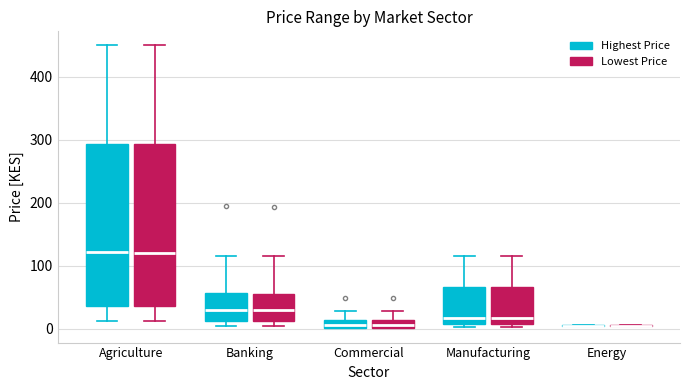

Where does the upper whisker of the box for Manufacturing (Lowest Price) end on the y-axis? The values are not printed on the chart, so give them approximately, as read against the axis.

120